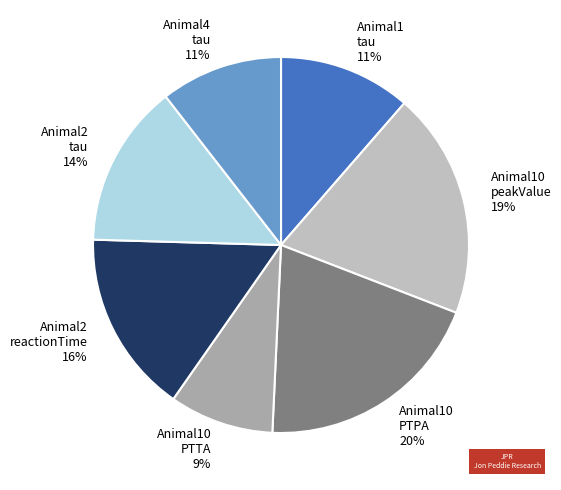

To the nearest percent, what is the average slice percentage?

14%